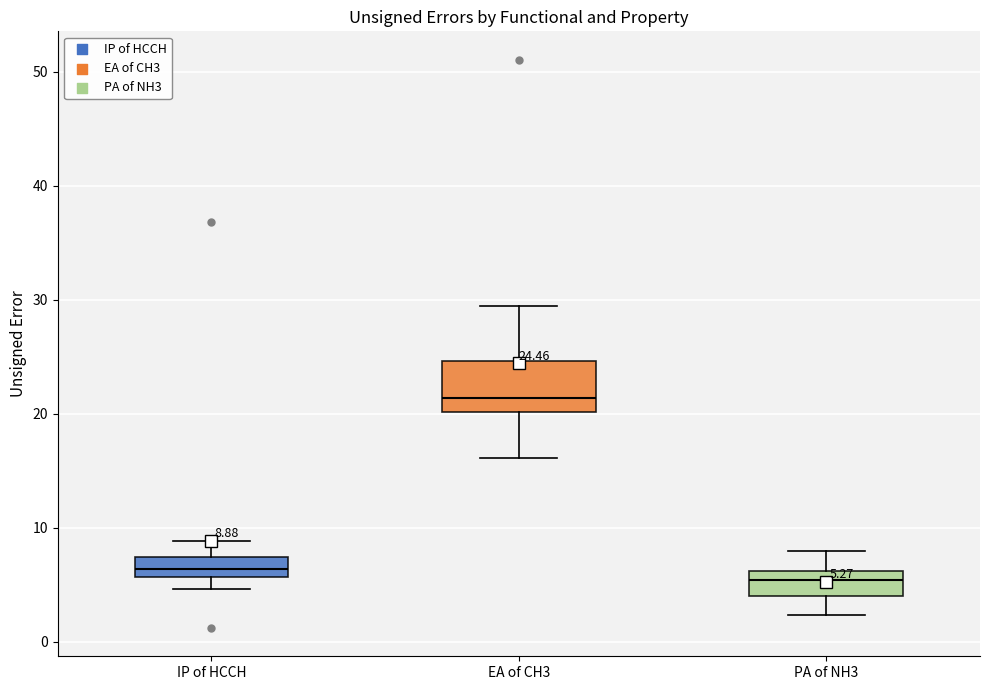

Comparing the boxes themselves (not the whiskers), which one is the tallest?

EA of CH3